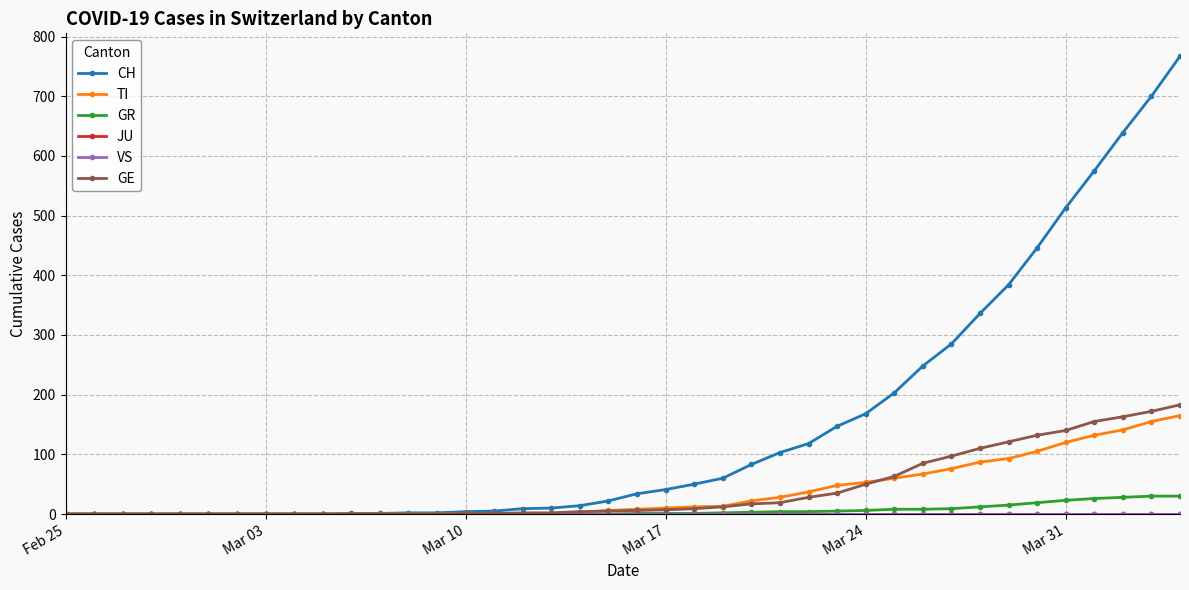

Which series has the widest spread of values?

CH